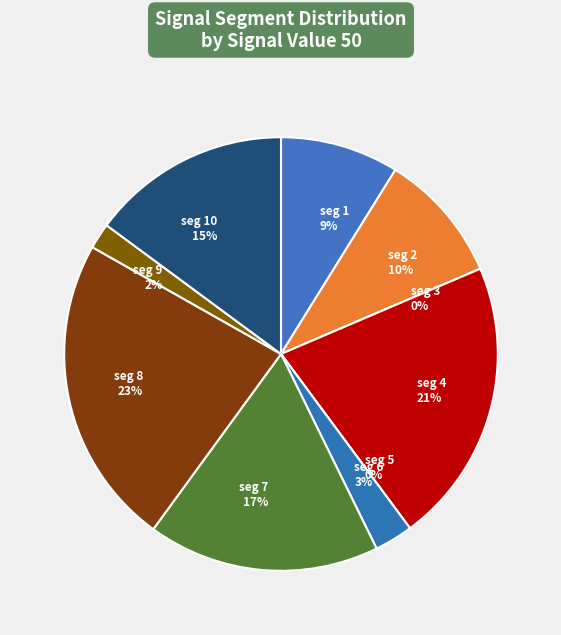

Is it true that signal segment 8 is 16% of the pie?

False